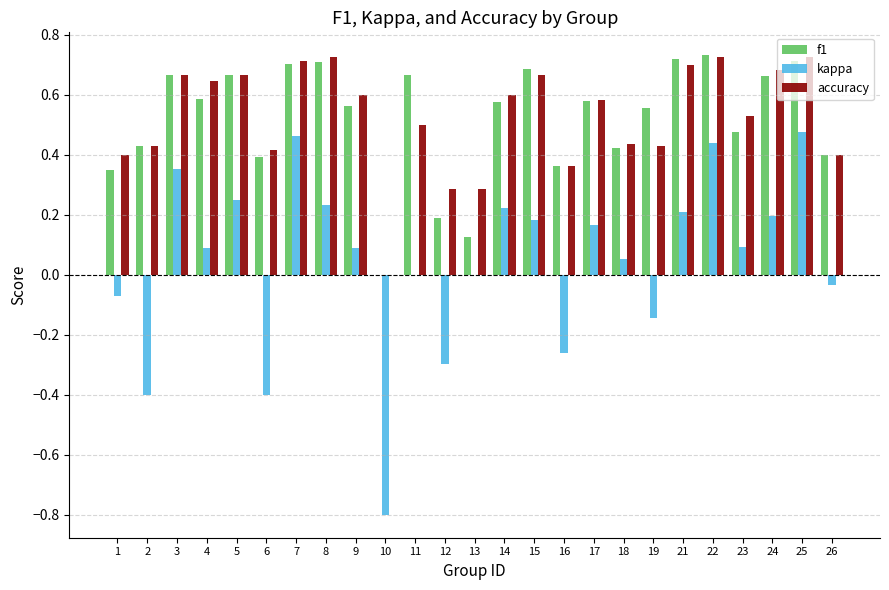

Where does the kappa series first go above 0?

3